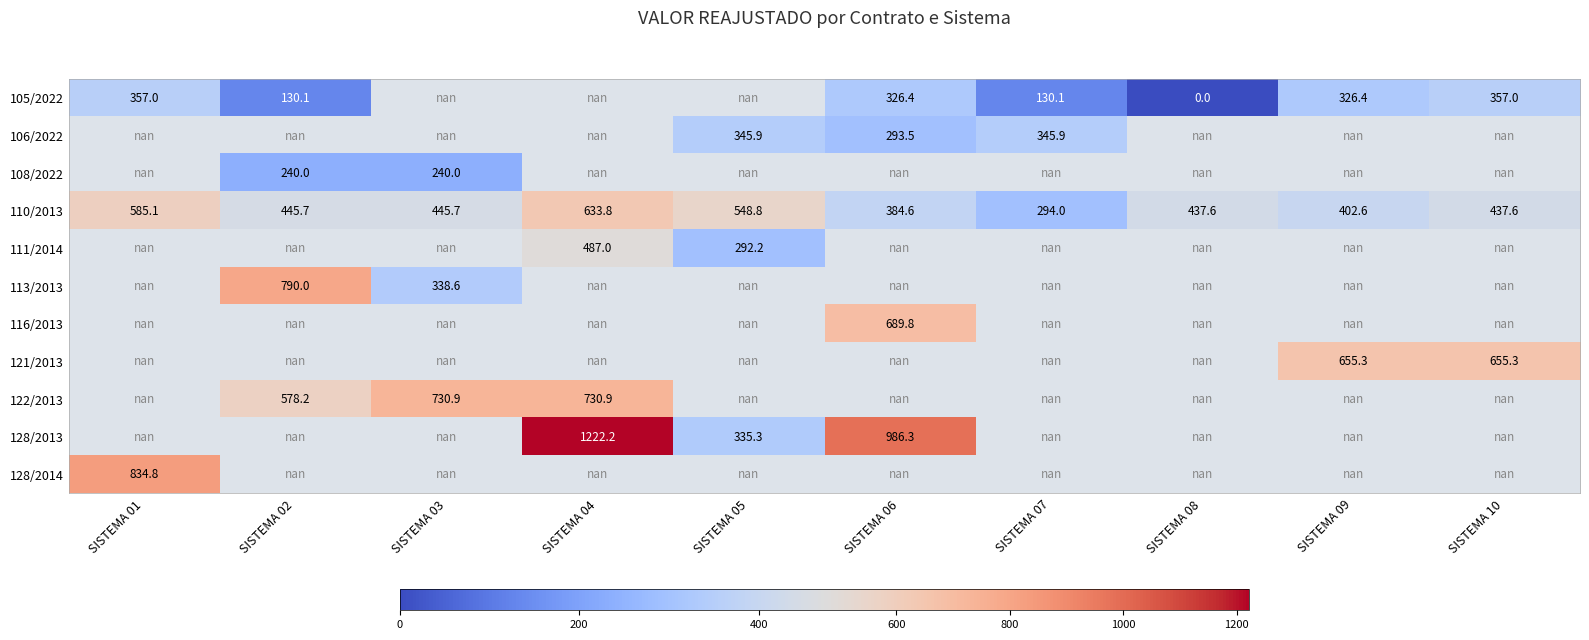

Which has a higher value, SISTEMA 09 or SISTEMA 03?

SISTEMA 03